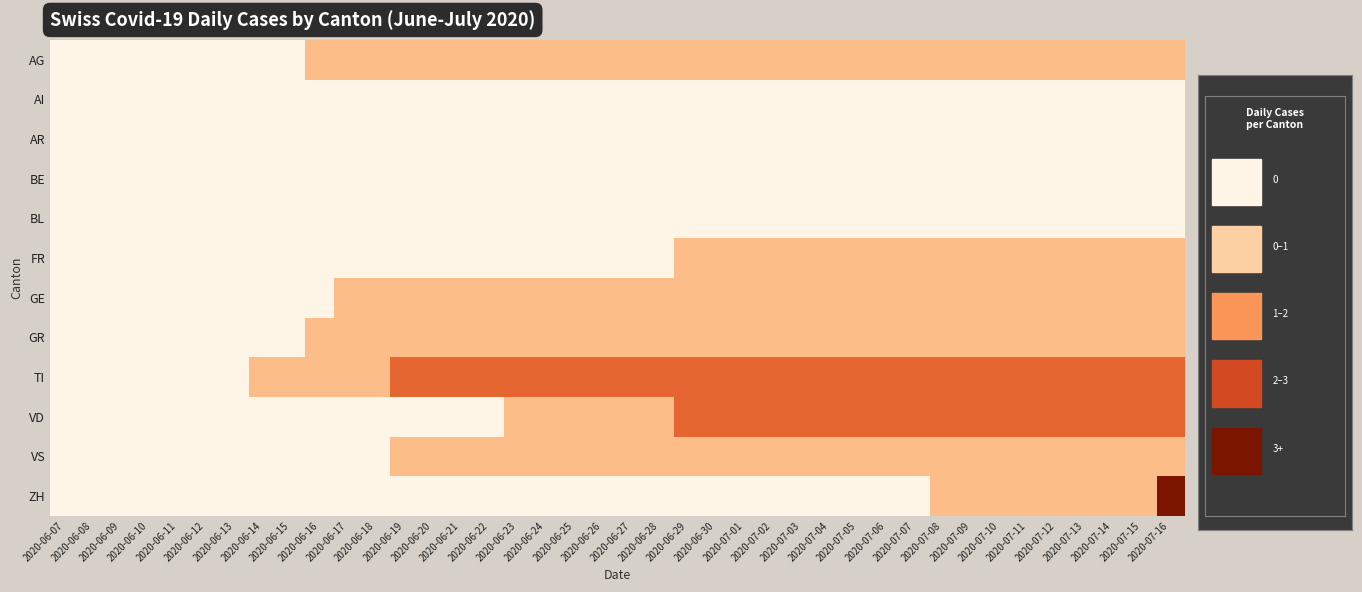

Which series has the widest spread of values?

ZH